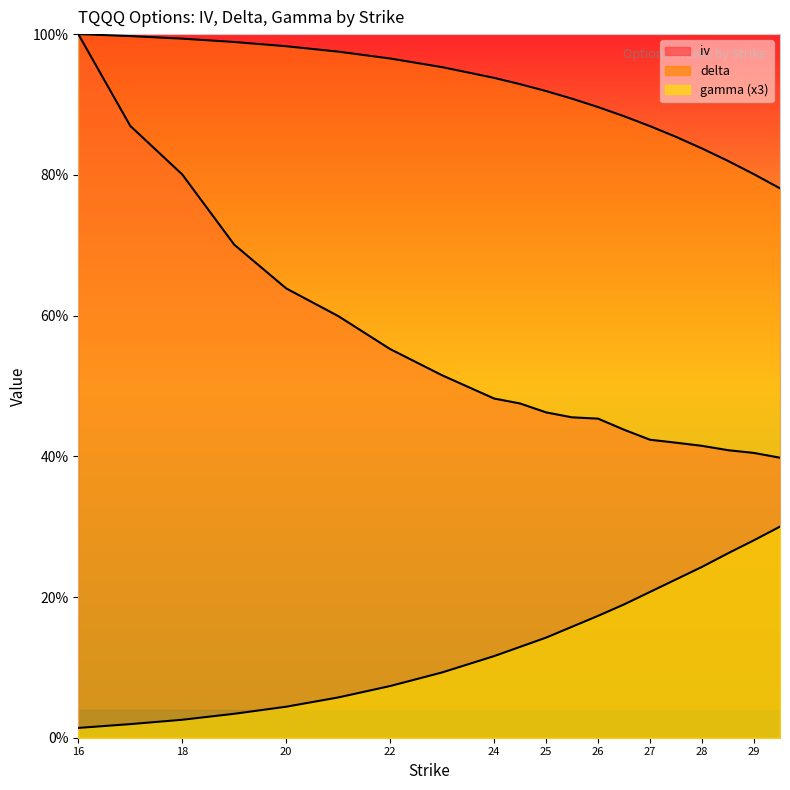

True or false: iv has more than 1 interior local peaks.

False